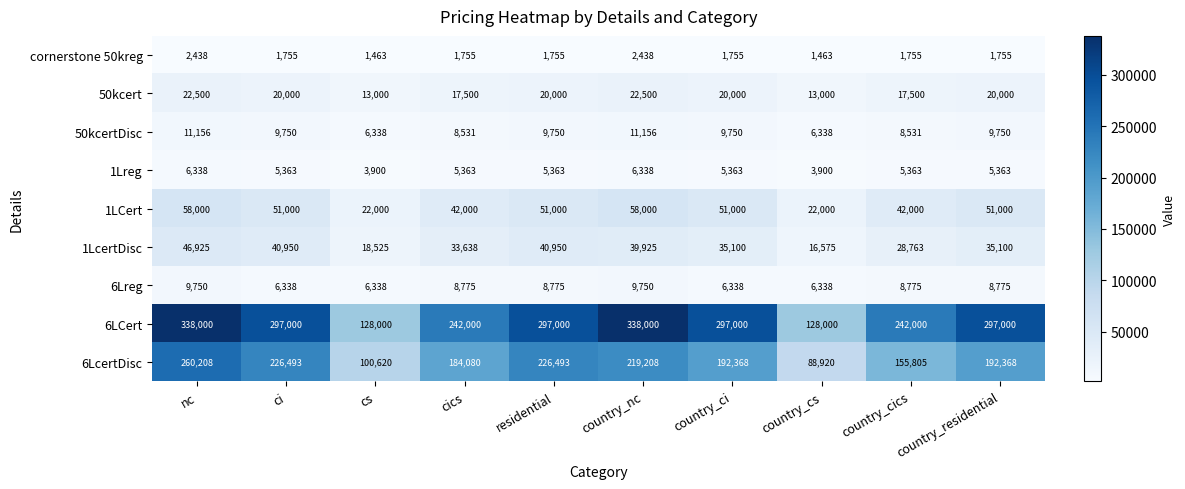

Rank the series by their maximum value, from lowest to highest.

cornerstone 50kreg, 1Lreg, 6Lreg, 50kcertDisc, 50kcert, 1LcertDisc, 1LCert, 6LcertDisc, 6LCert